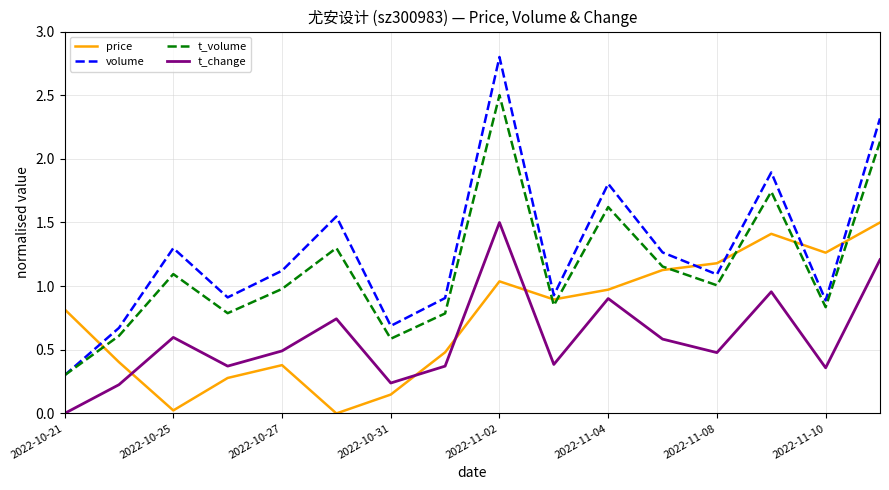

Which series has the largest total across all categories?

volume